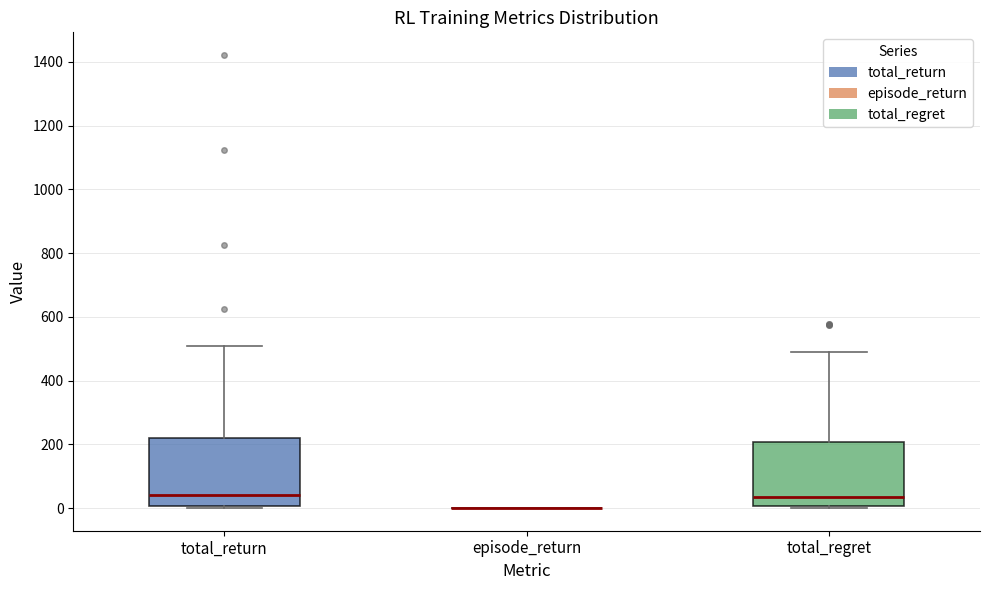

Where is the upper edge of the box for total_regret on the y-axis? The values are not printed on the chart, so give them approximately, as read against the axis.

200